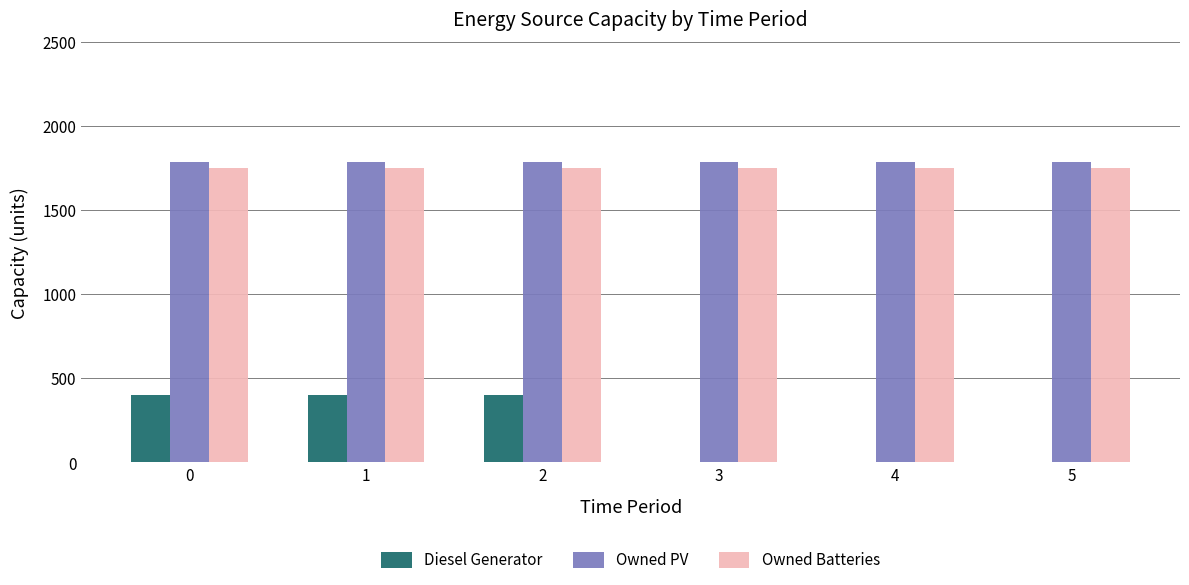

What is the highest value of the Diesel Generator series?

400